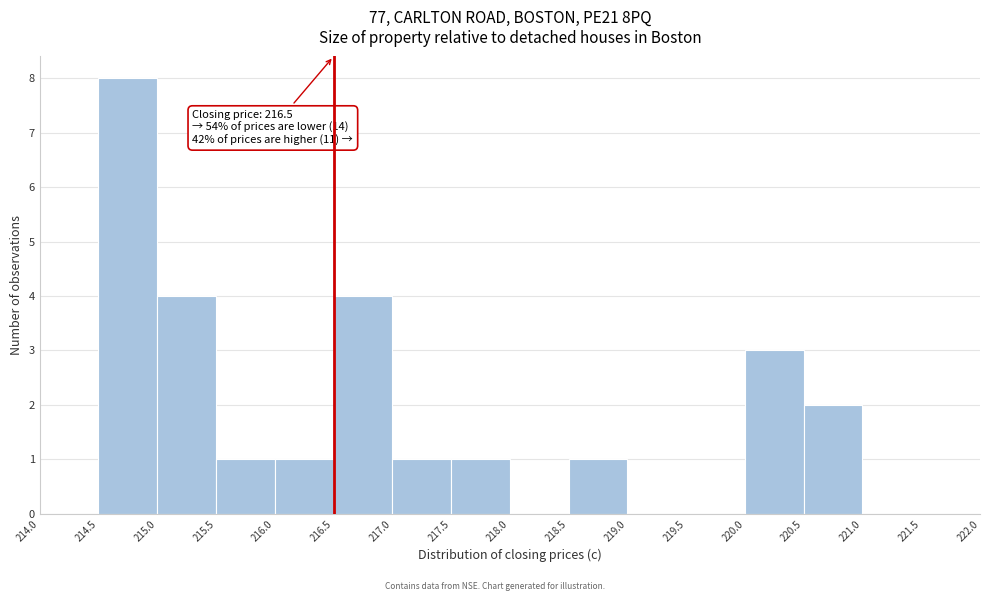

Over which range of the x-axis is the bar tallest?

214.5 to 215.0